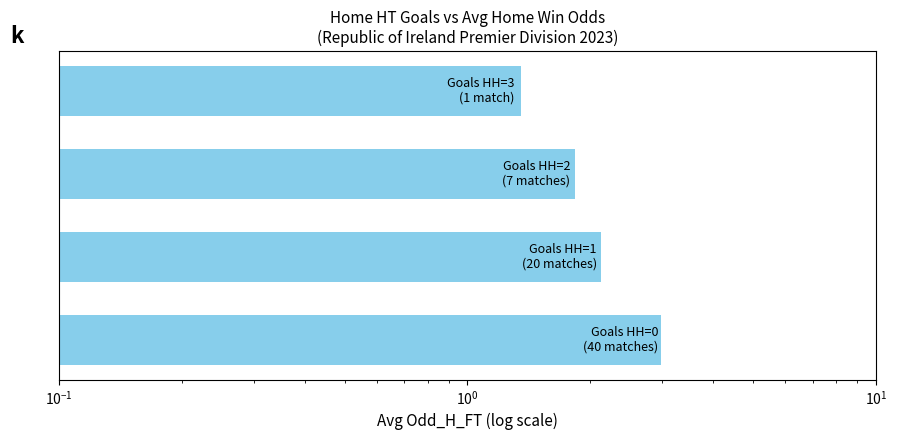

What is the change in value from $\mathdefault{10^{-2}}$ to $\mathdefault{10^{1}}$?

-1.6